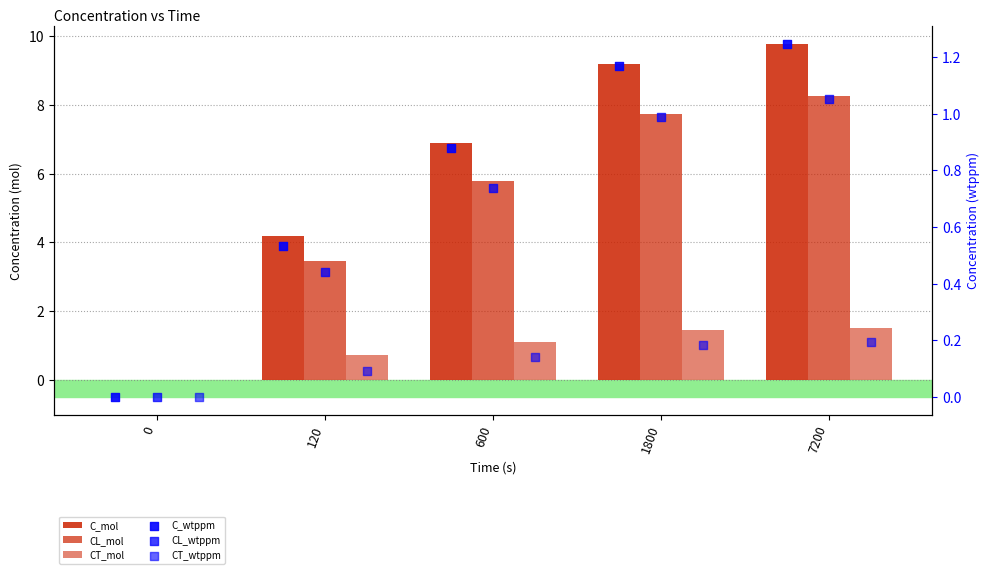

What are all the series names shown in the legend?

C_mol, CL_mol, CT_mol, C_wtppm, CL_wtppm, CT_wtppm